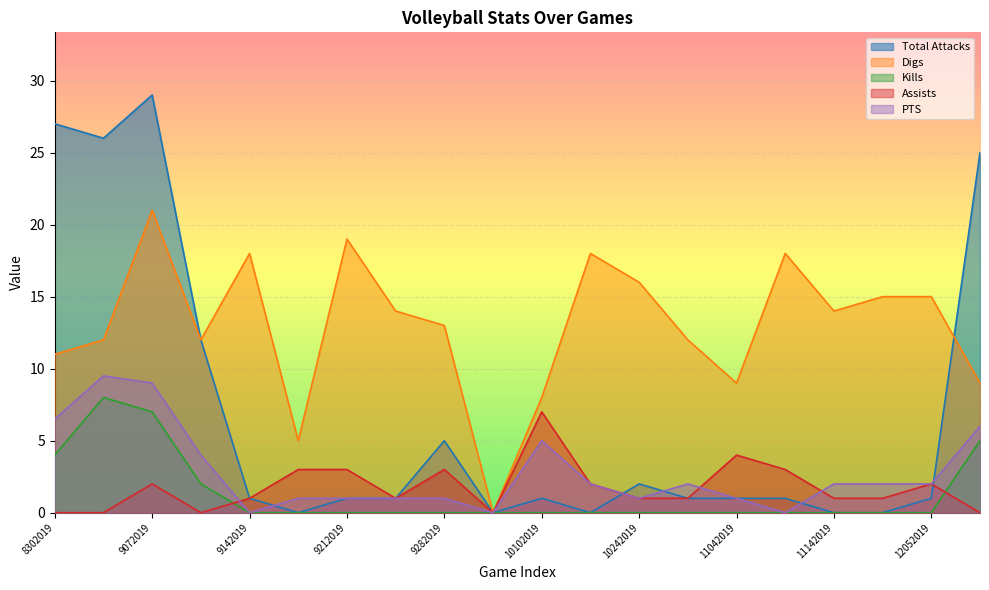

What are all the series names shown in the legend?

Total Attacks, Digs, Kills, Assists, PTS